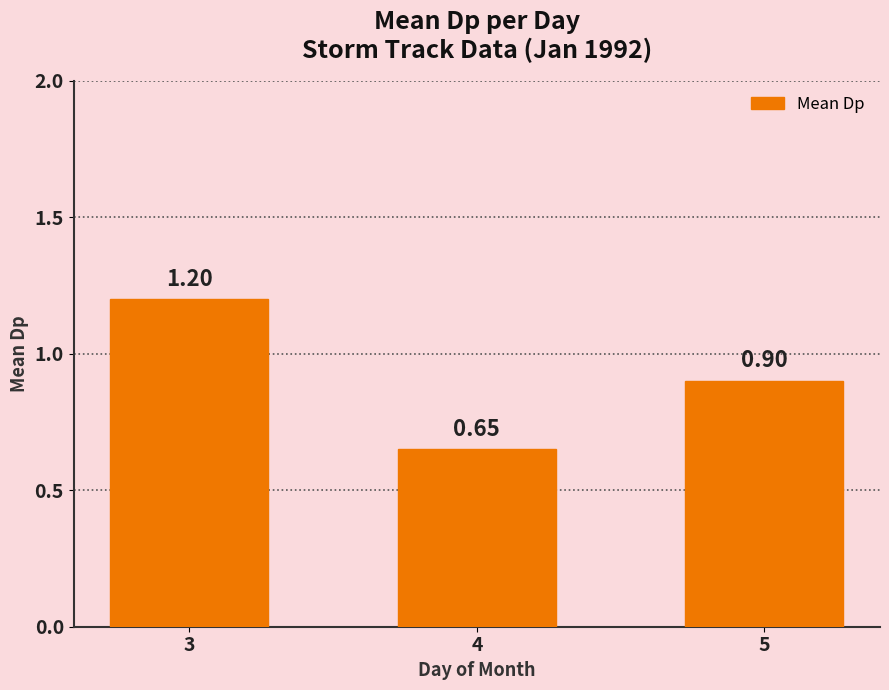

The value at 3 is 1.2. True or false?

True